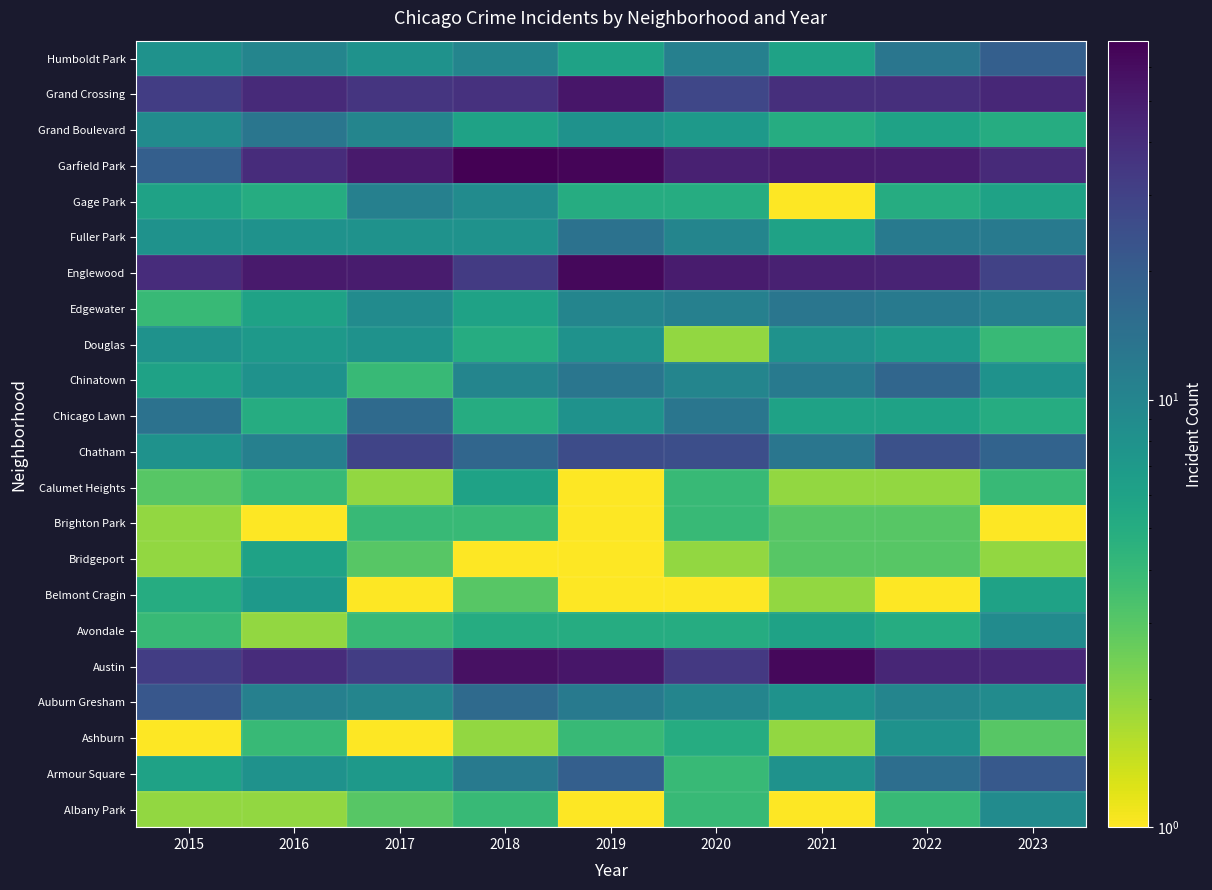

What is the spread (max minus min) of values at 2019?

64.5